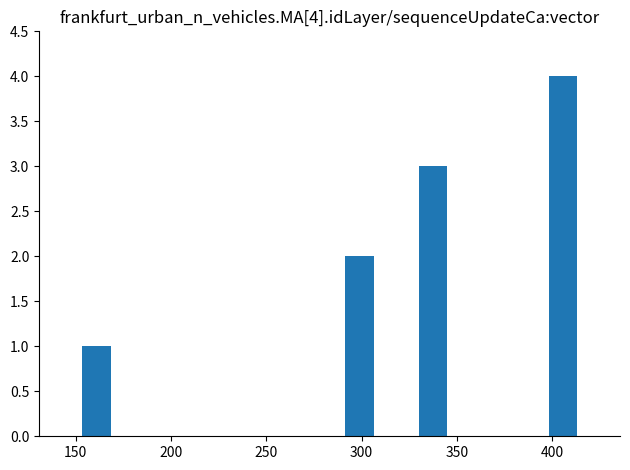

What is the maximum value shown in the chart?

4